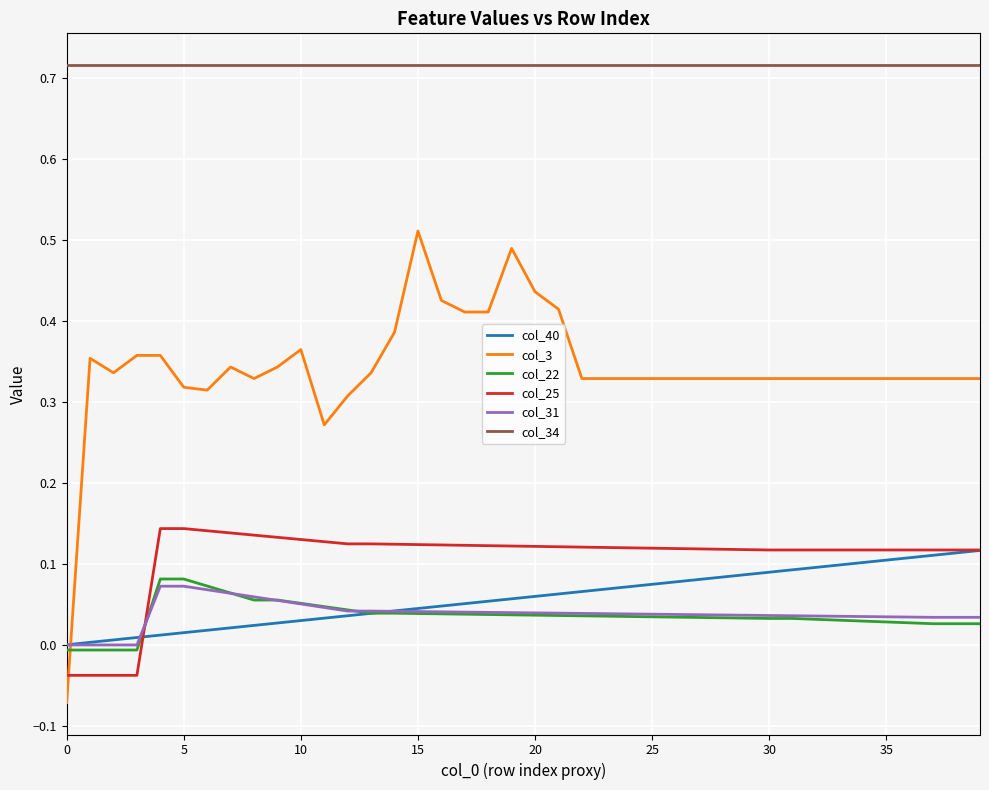

Which series ends up on top after the final intersection of col_40 and col_31?

col_40